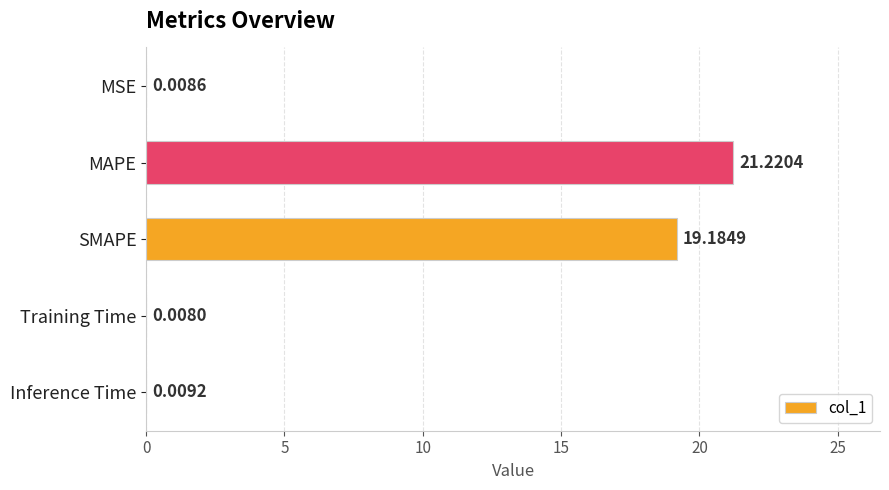

What is the change in value from SMAPE to Training Time?

-19.2